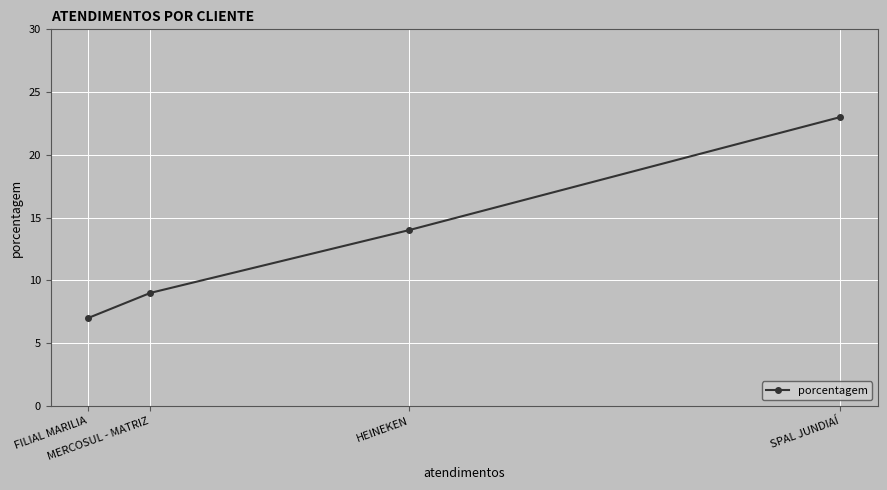

At which label is the value closest to 15?

HEINEKEN